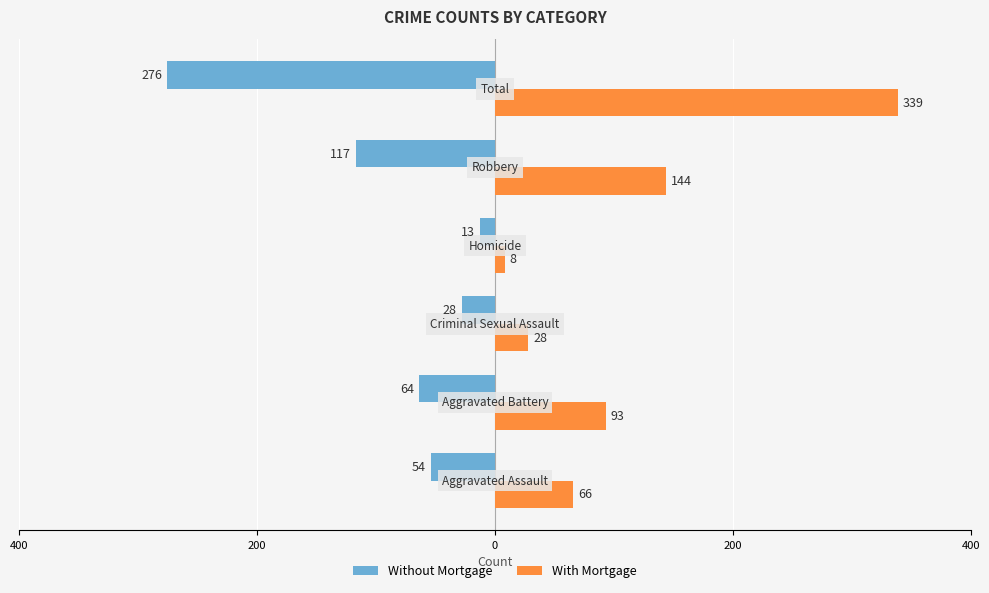

What are all the series names shown in the legend?

Without Mortgage, With Mortgage